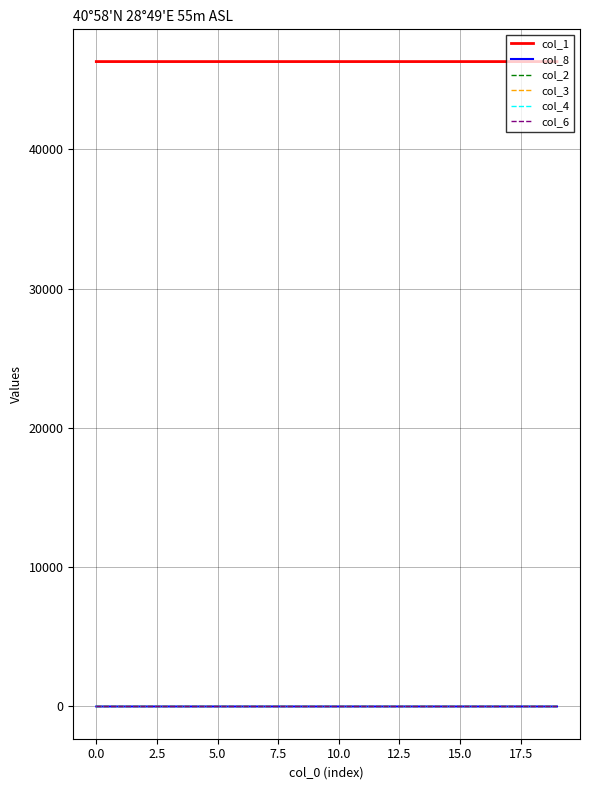

True or false: col_8 and col_1 cross at least once.

False